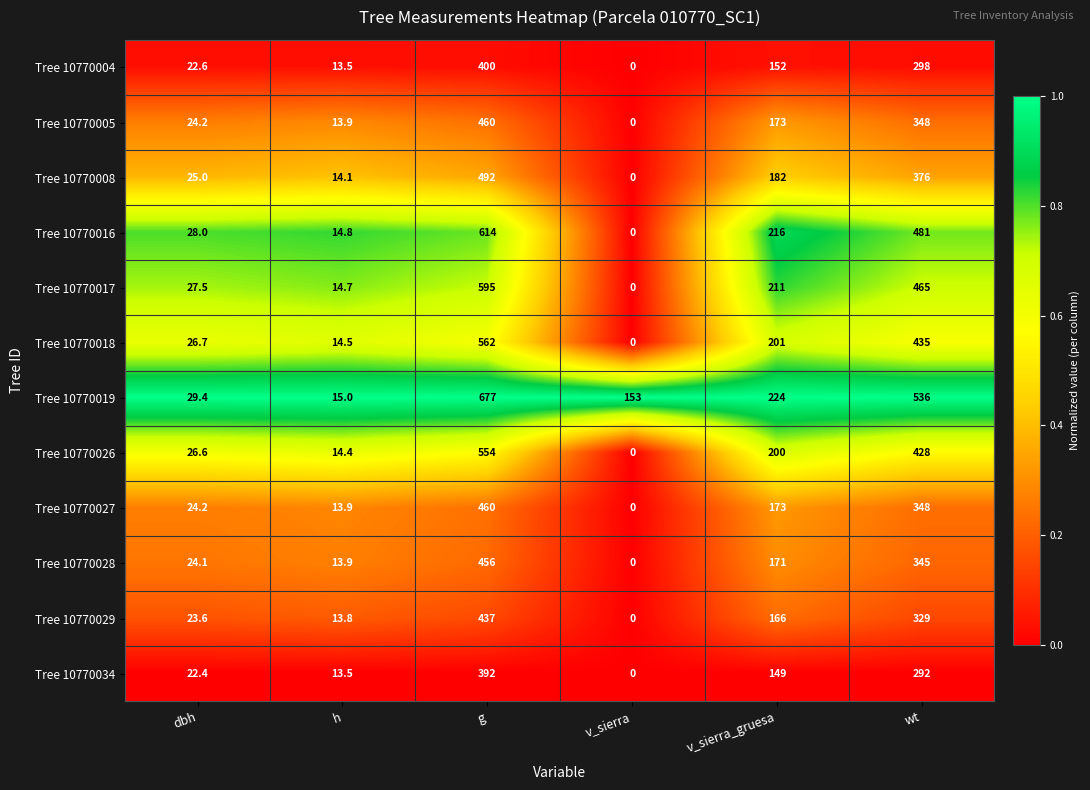

What is the difference between the highest and lowest values at wt?

244.0